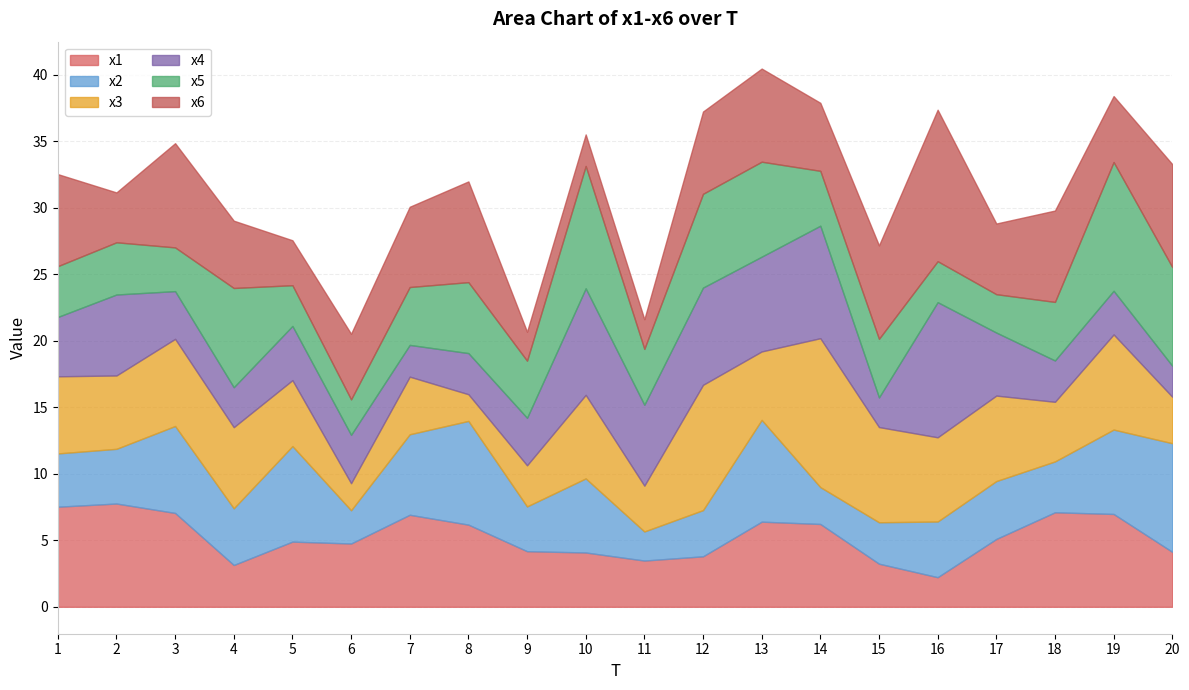

What is the maximum value shown in the chart?

11.4